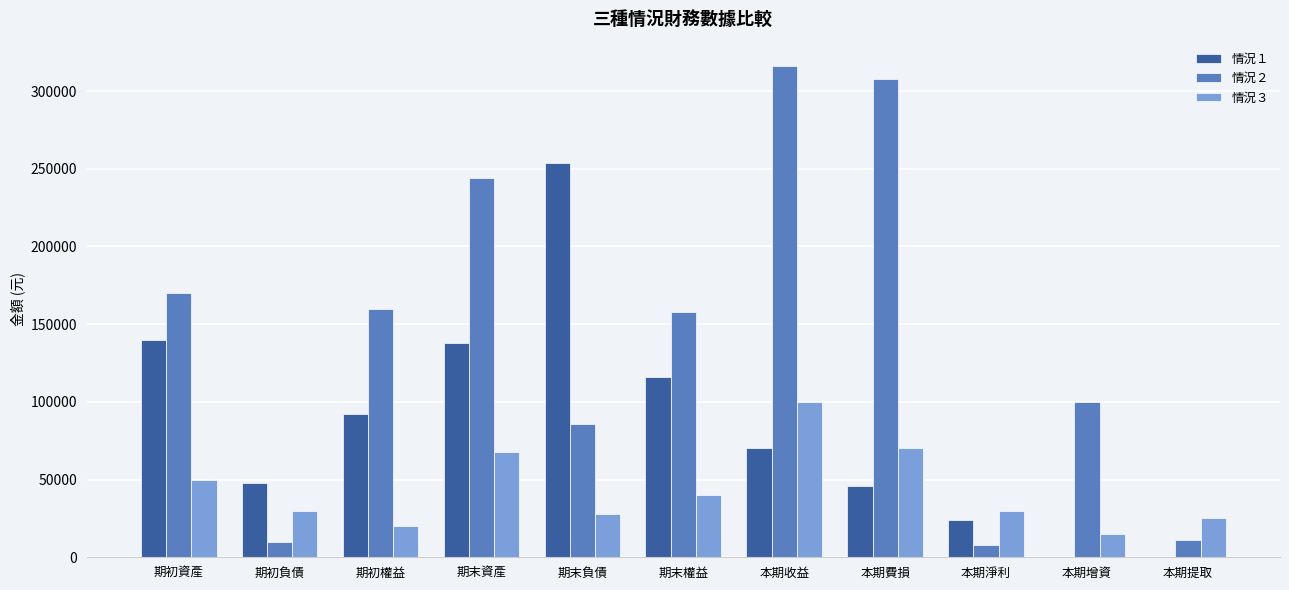

At which category is the sum across all series the highest?

本期收益